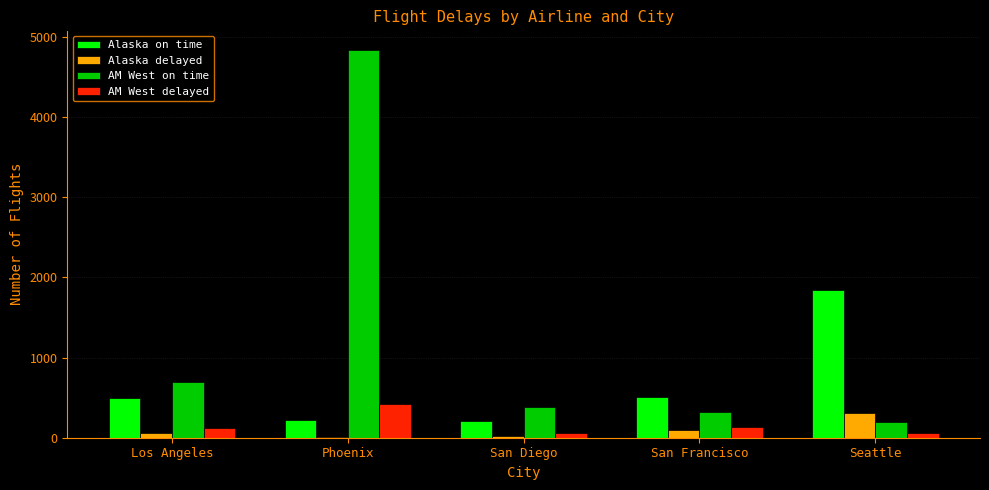

Which category has the highest value across all series?

Phoenix